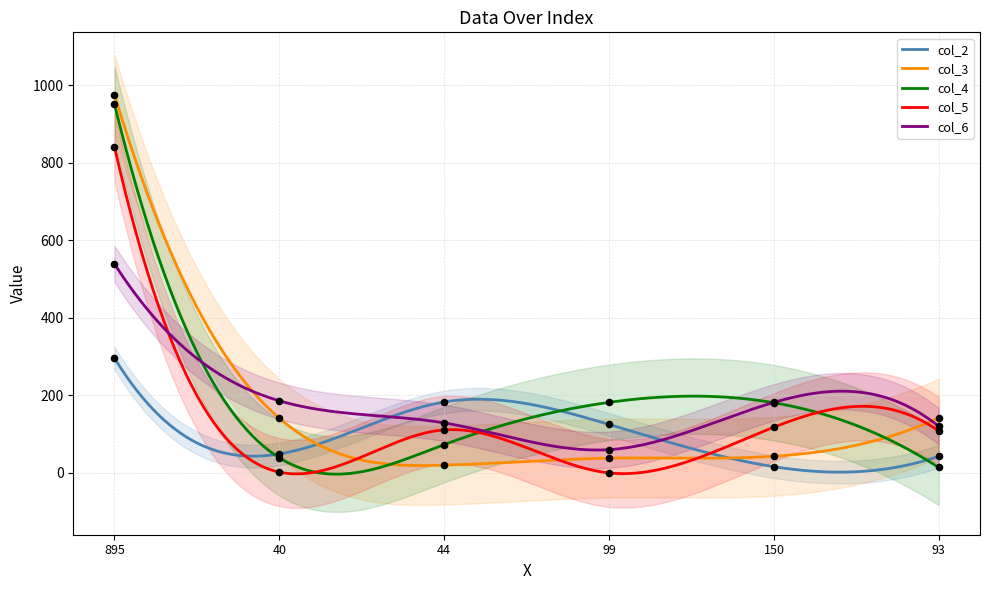

Which series has the largest Y range (max minus min)?

col_3